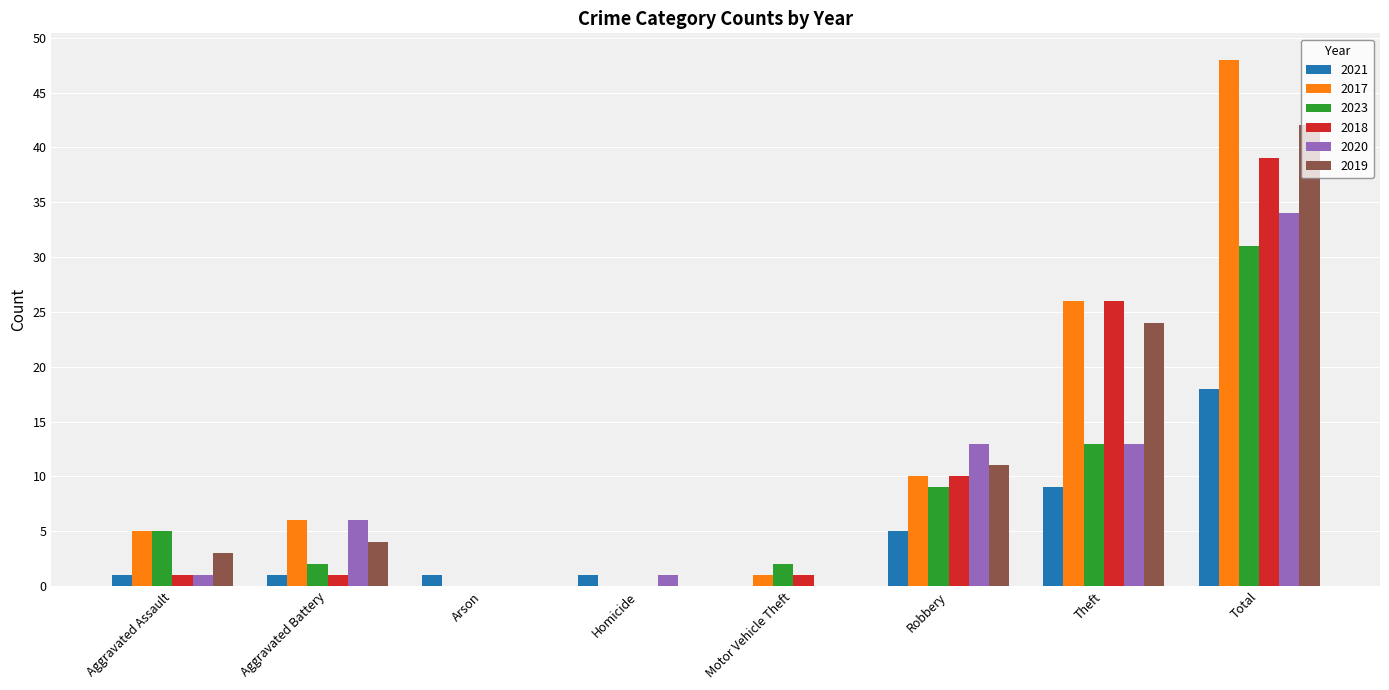

What is the maximum value for 2021?

18